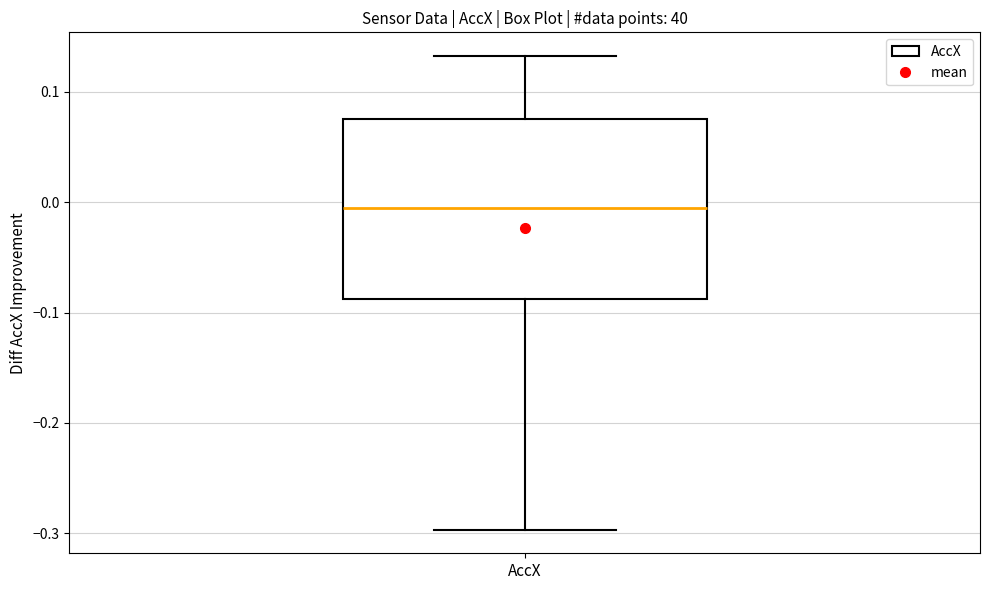

Transcribe this box plot: give where the median line is, the range the box spans, and where the two whiskers end, as read against the y-axis. The values are not printed on the chart, so give them approximately, as read against the axis.

median 0.00, box -0.09 to 0.08, whiskers -0.30 to 0.13